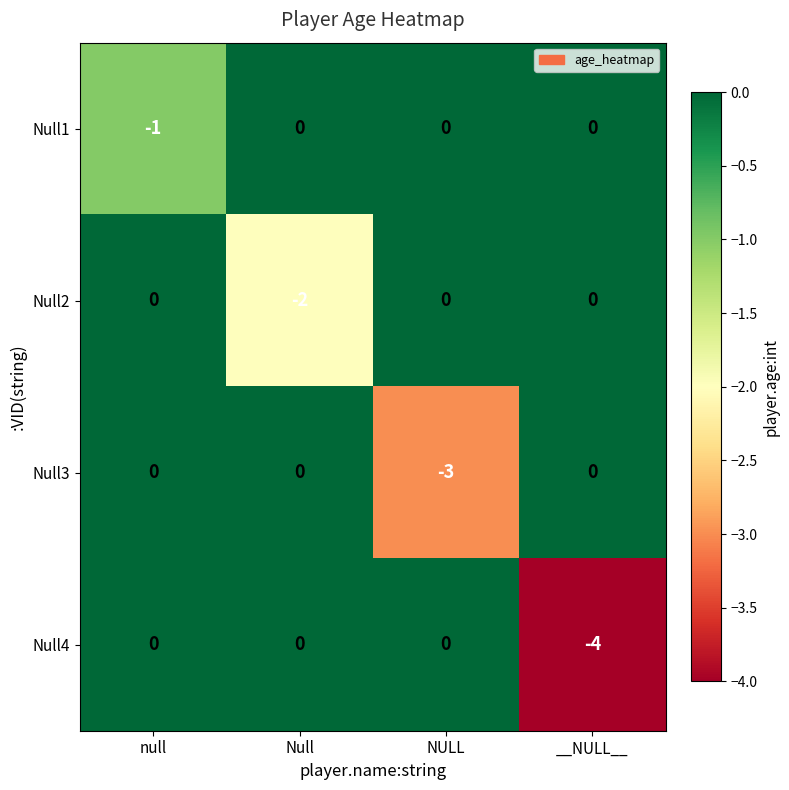

Is it true that Null3 equals 1 at __NULL__?

False